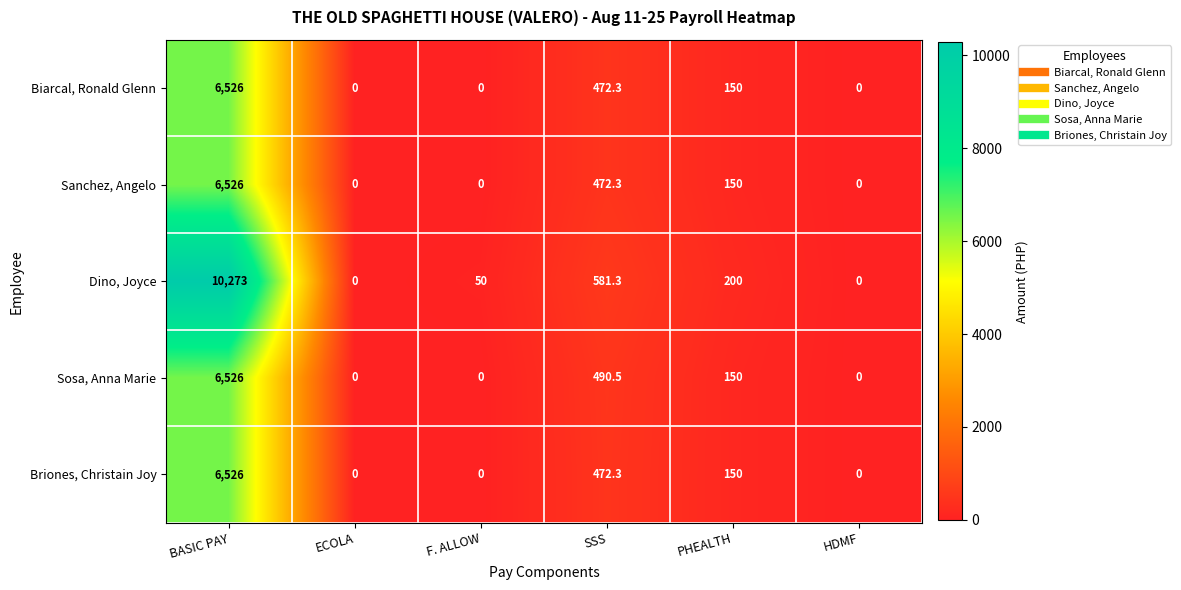

What is the sum of all Dino, Joyce values?

11104.3